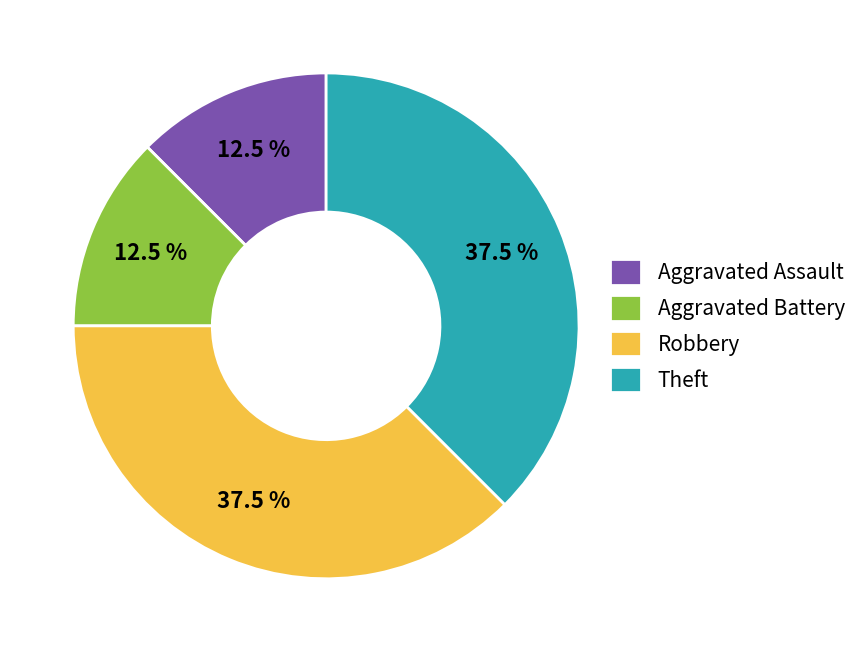

To the nearest percent, what is the combined percentage of Theft and Robbery?

75%